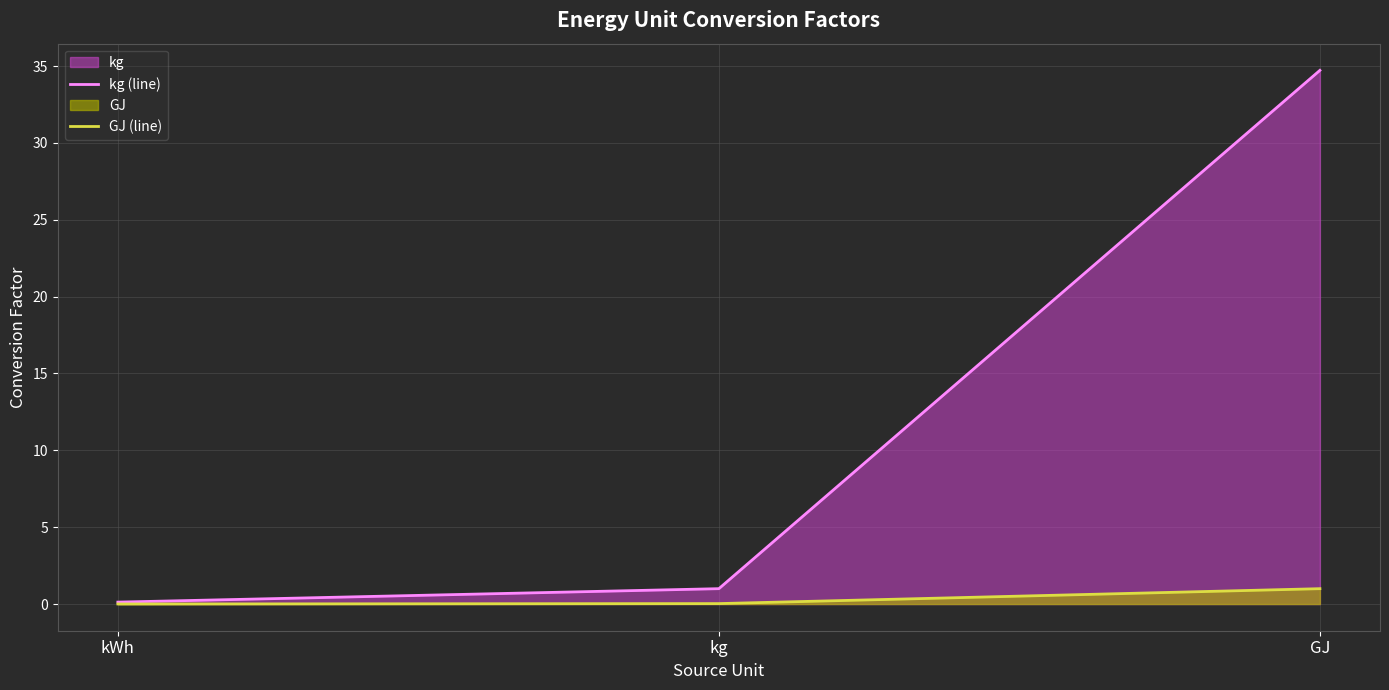

Reading left to right, what are all the values shown in this chart?

kg (line): 0.1	1.0	34.7
GJ (line): 0.0	0.0	1.0